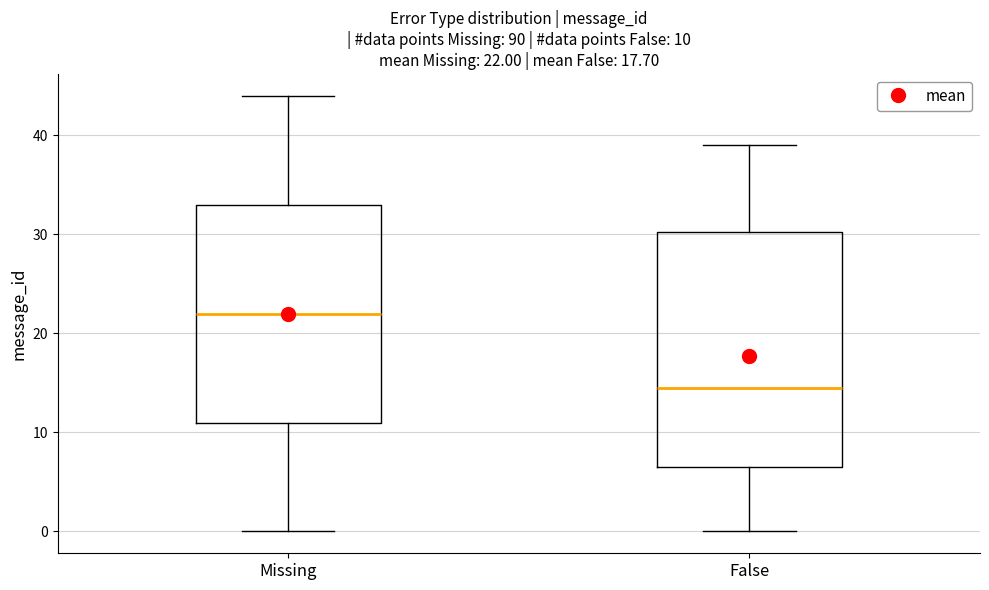

Comparing the boxes themselves (not the whiskers), which one is the tallest?

False